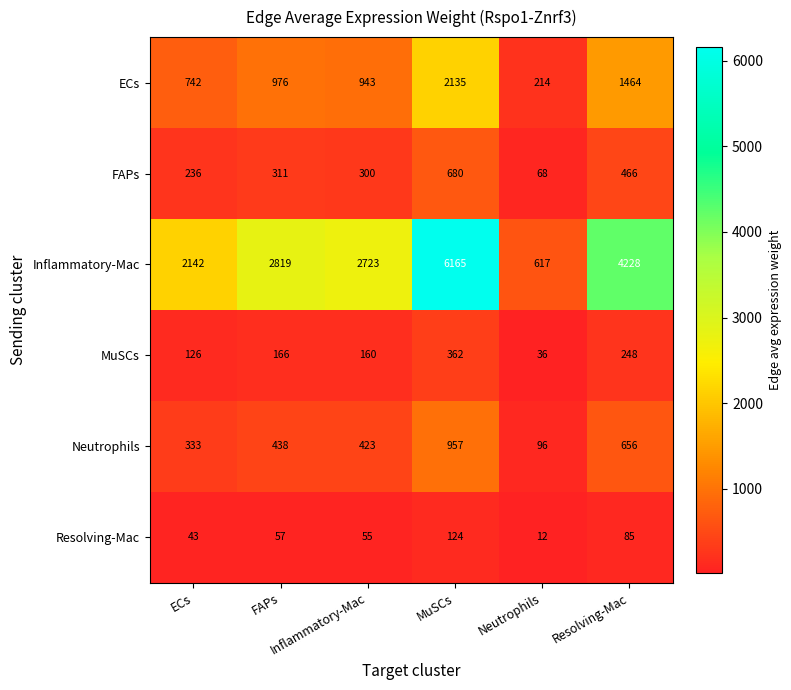

At which category is the sum across all series the highest?

MuSCs